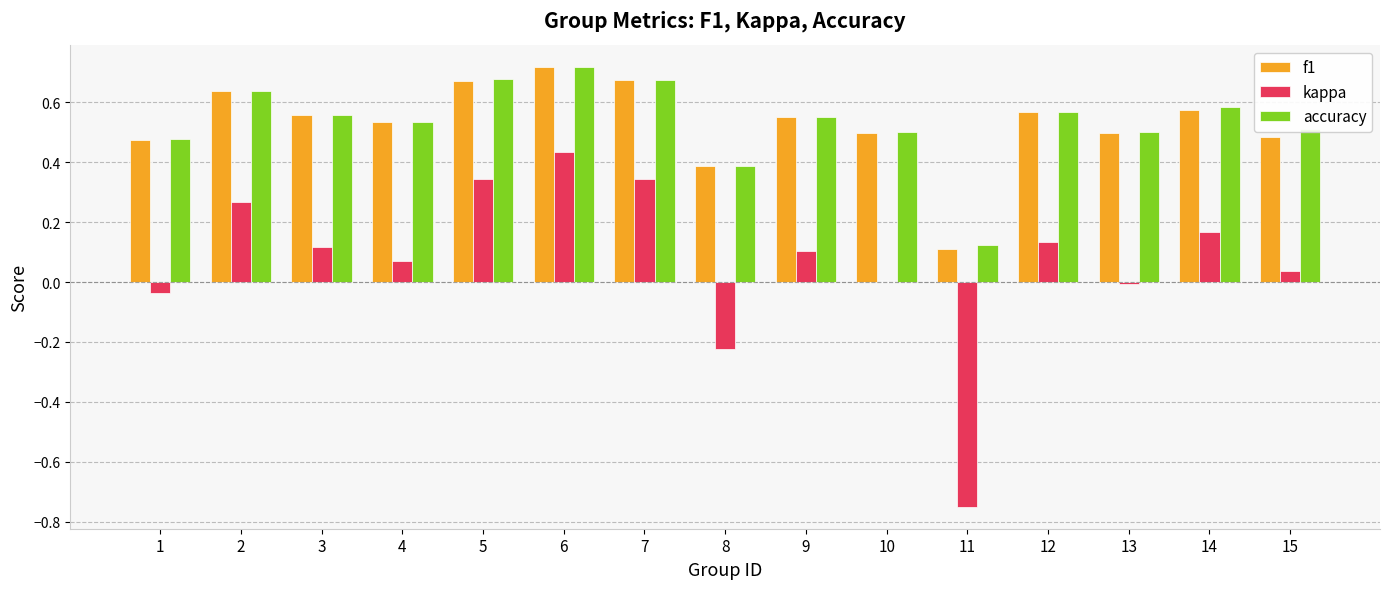

Is the value of kappa at 10 greater than the value of accuracy at 2?

No